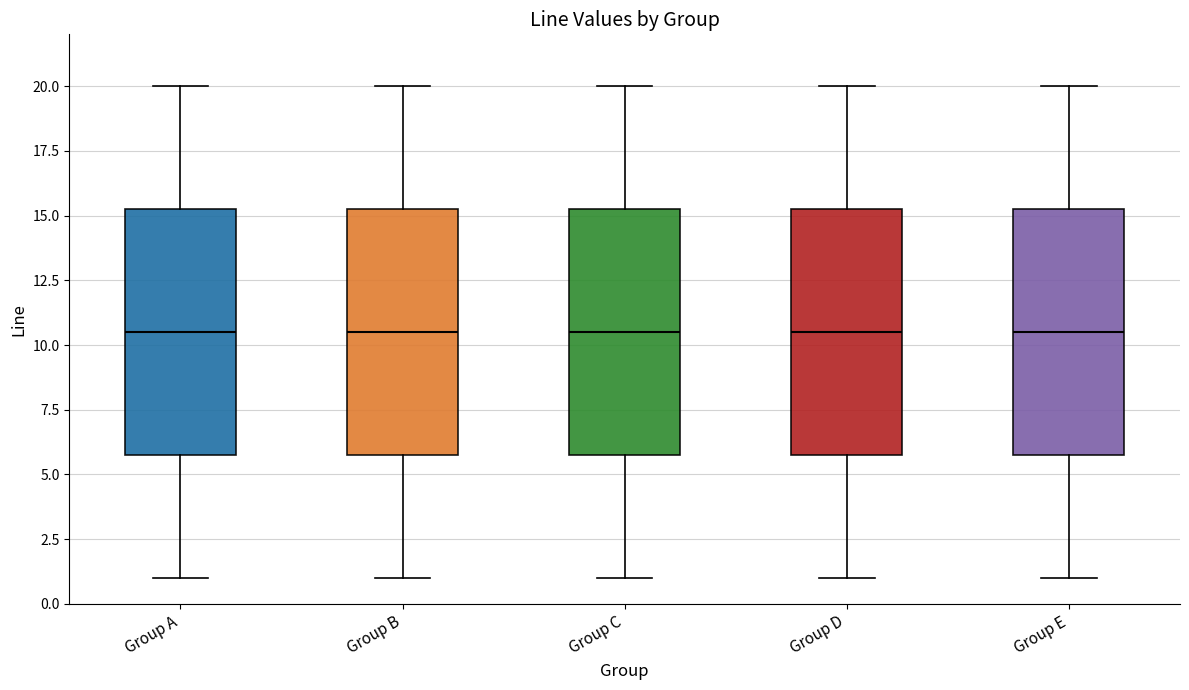

Where is the lower edge of the box for Group D on the y-axis? The values are not printed on the chart, so give them approximately, as read against the axis.

6.0